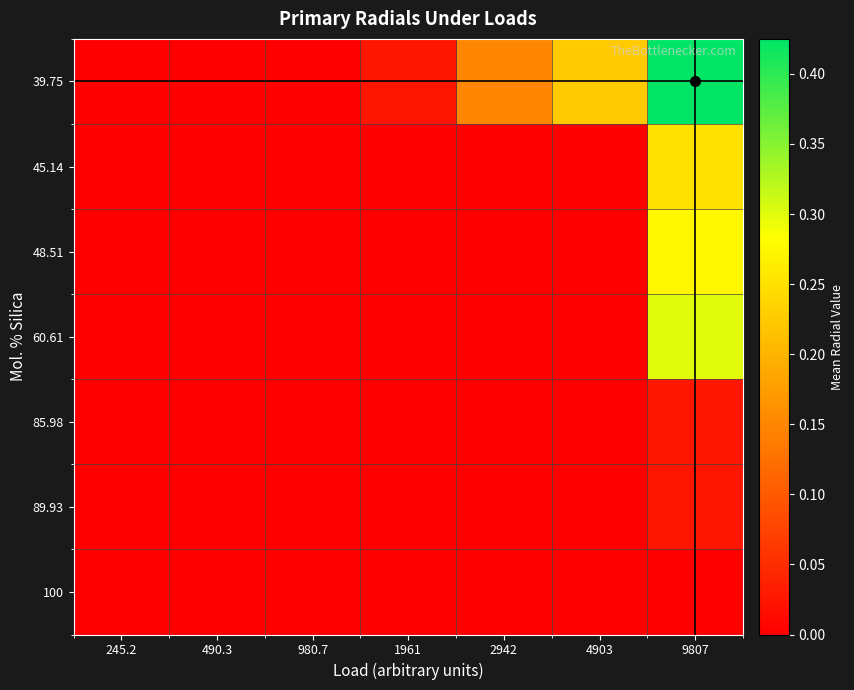

At how many categories does at least one series exceed 0?

4